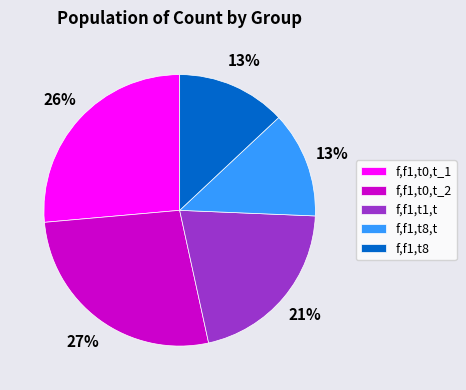

Count the number of slices in the pie.

5